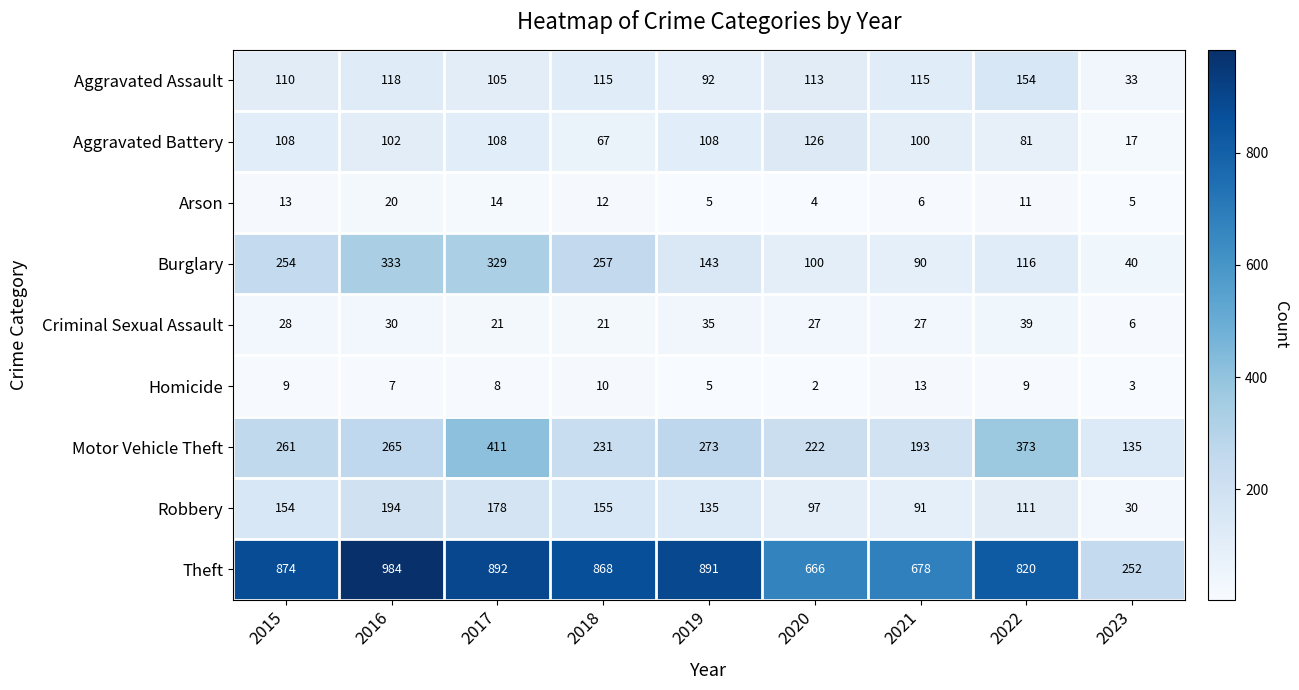

What is the spread (max minus min) of values at 2021?

672